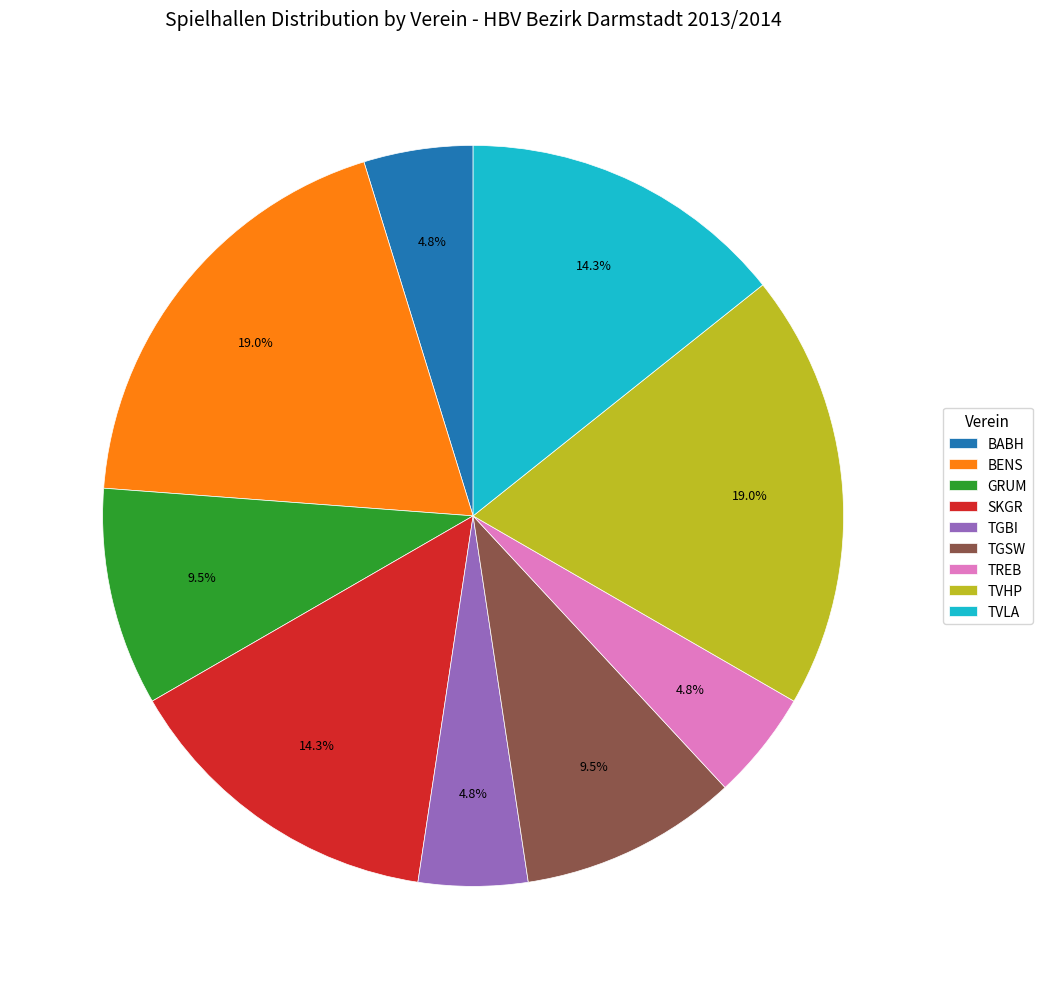

What portion of the pie excludes TREB?

95.2%